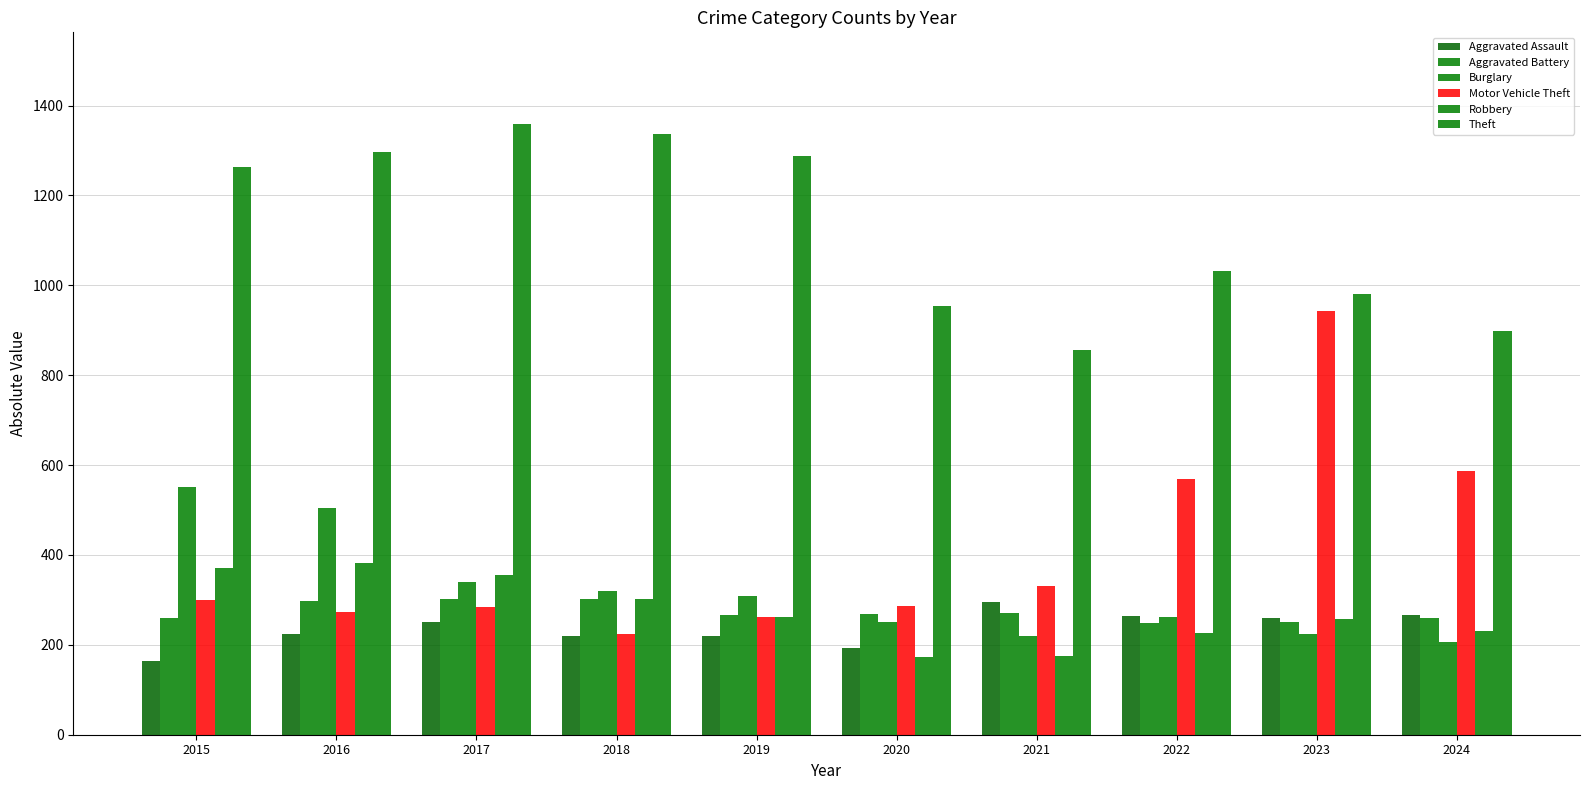

What is the highest value of the Aggravated Battery series?

303